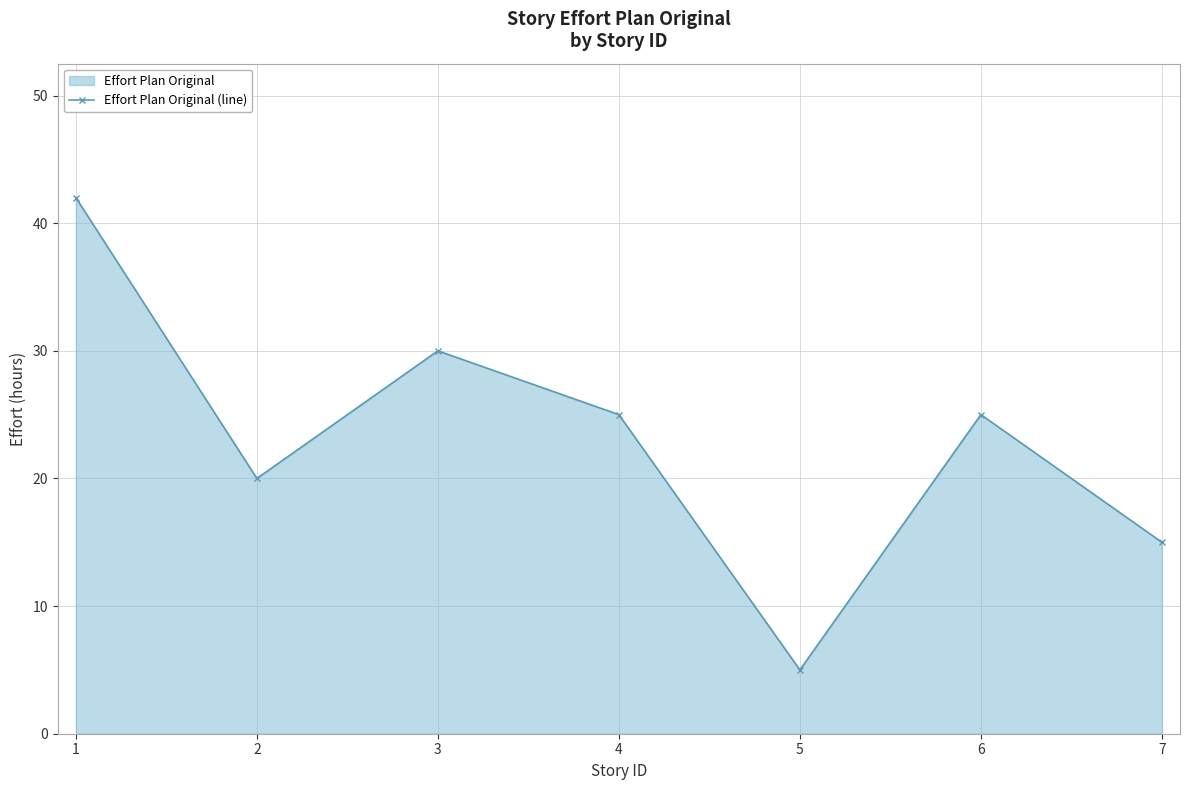

What is the sum of the values at 5 and 1?

47